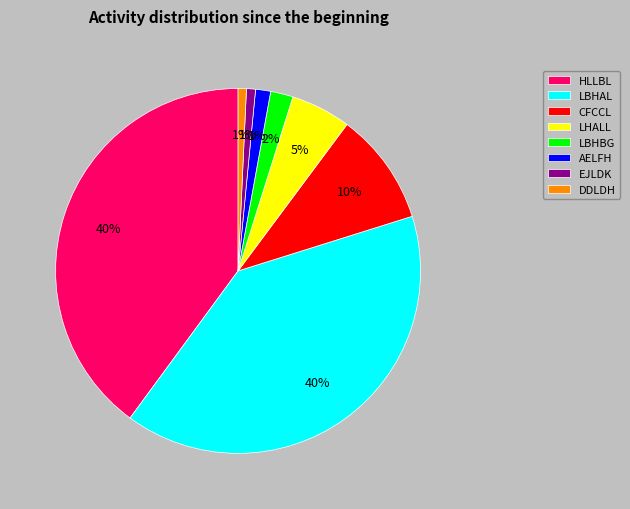

To the nearest percent, what is the average slice percentage?

12%